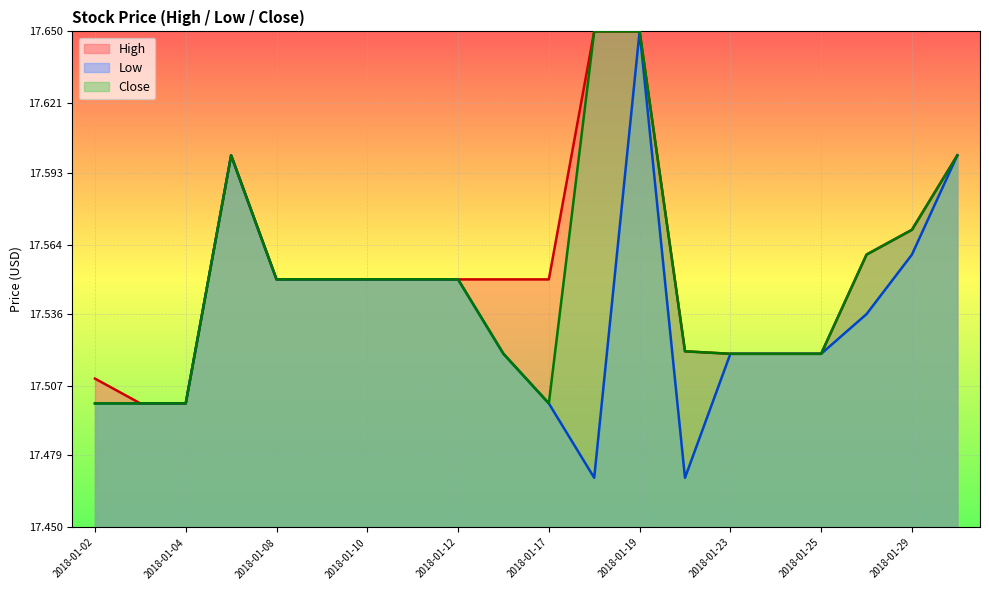

List the labels in order of Close value, largest first.

2018-01-18, 2018-01-19, 2018-01-05, 2018-01-30, 2018-01-29, 2018-01-26, 2018-01-08, 2018-01-09, 2018-01-10, 2018-01-11, 2018-01-12, 2018-01-22, 2018-01-16, 2018-01-23, 2018-01-24, 2018-01-25, 2018-01-02, 2018-01-03, 2018-01-04, 2018-01-17